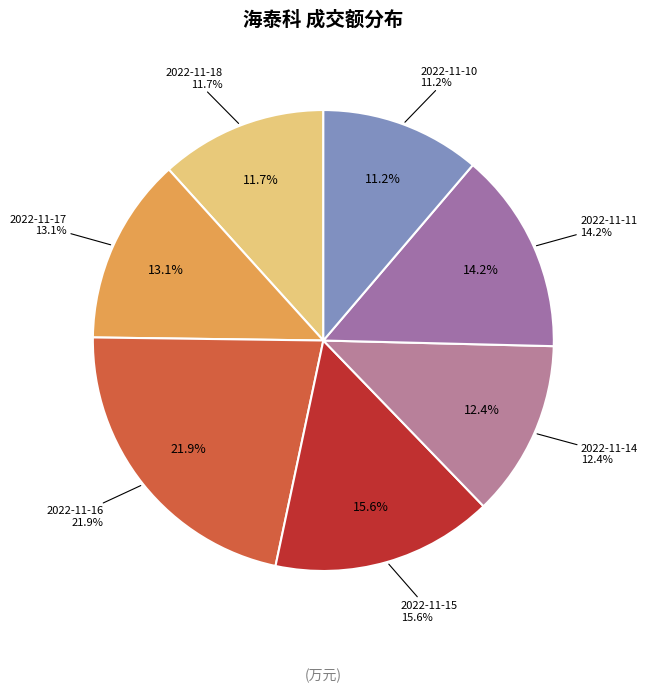

Between 2022-11-11 and 2022-11-15, which is larger?

2022-11-15